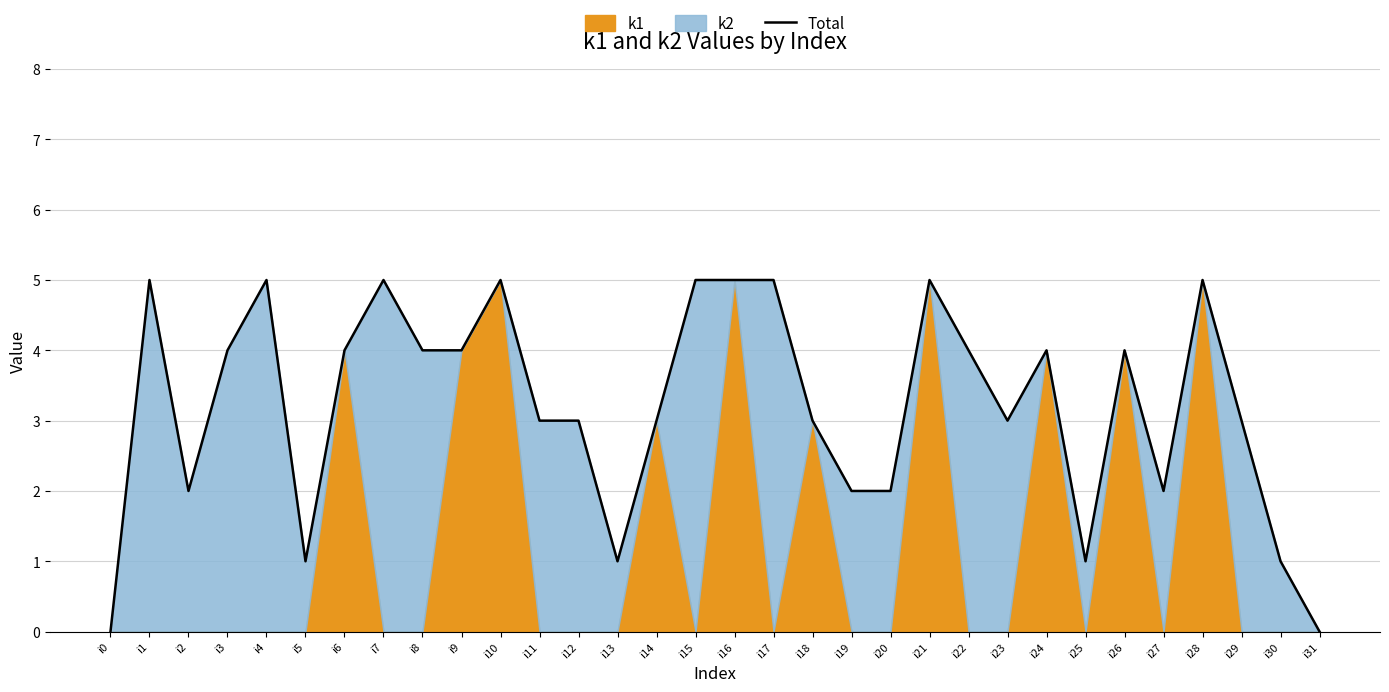

Rank the categories by value from highest to lowest.

i1, i4, i7, i10, i15, i16, i17, i21, i28, i3, i6, i8, i9, i22, i24, i26, i11, i12, i14, i18, i23, i29, i2, i19, i20, i27, i5, i13, i25, i30, i0, i31